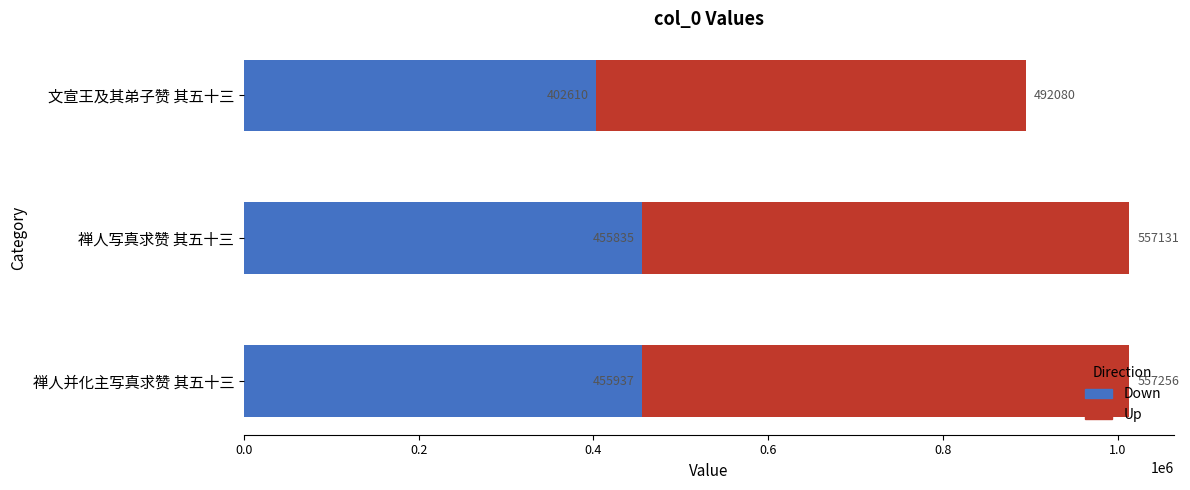

What are all the series names shown in the legend?

Down, Up